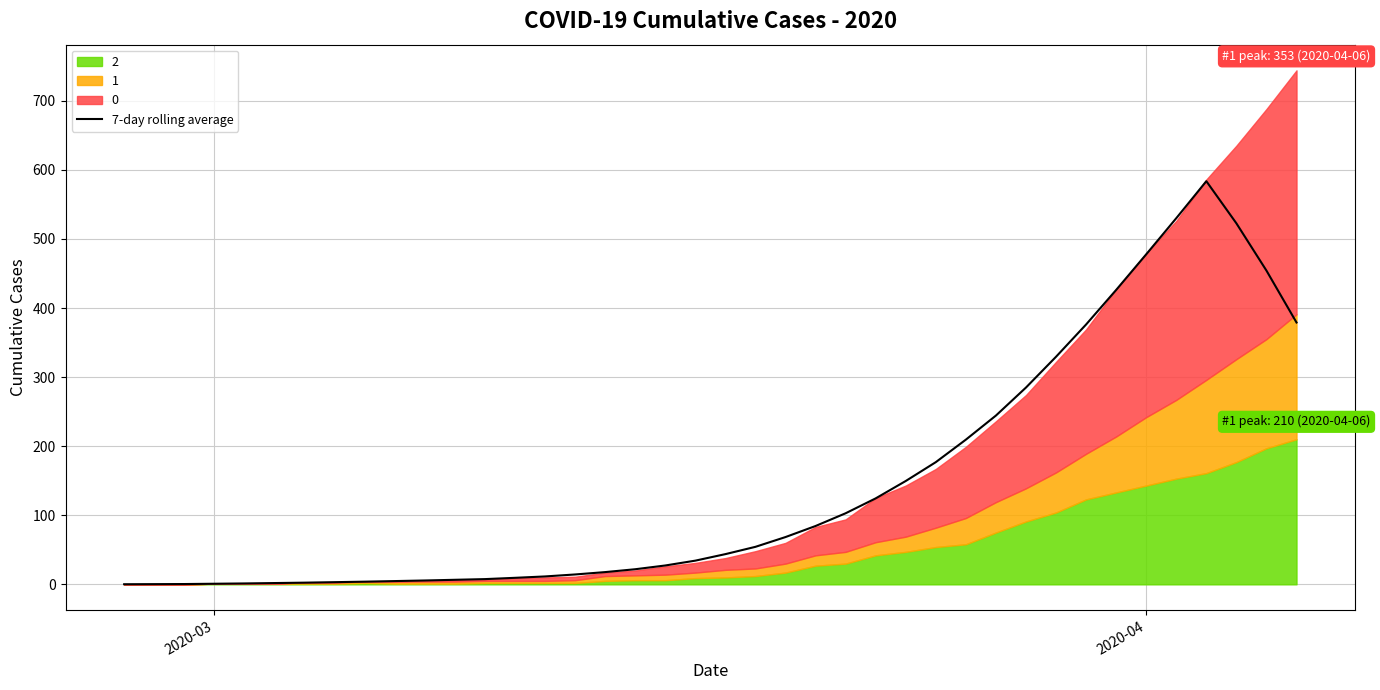

Which label corresponds to the smallest value in the chart?

2020-03